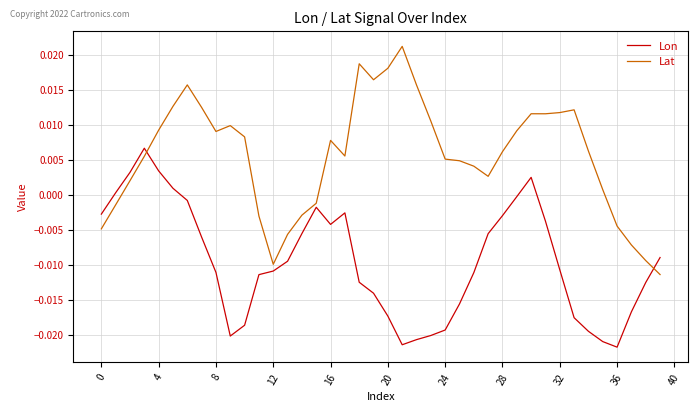

Which series has the widest spread of values?

Lat